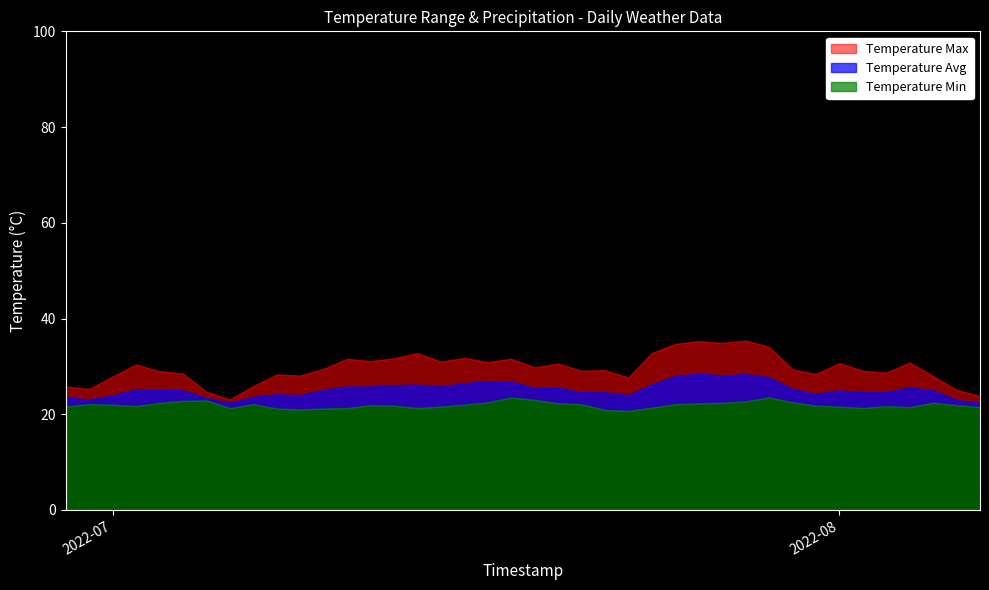

At which category is the sum across all series the highest?

2022-07-28